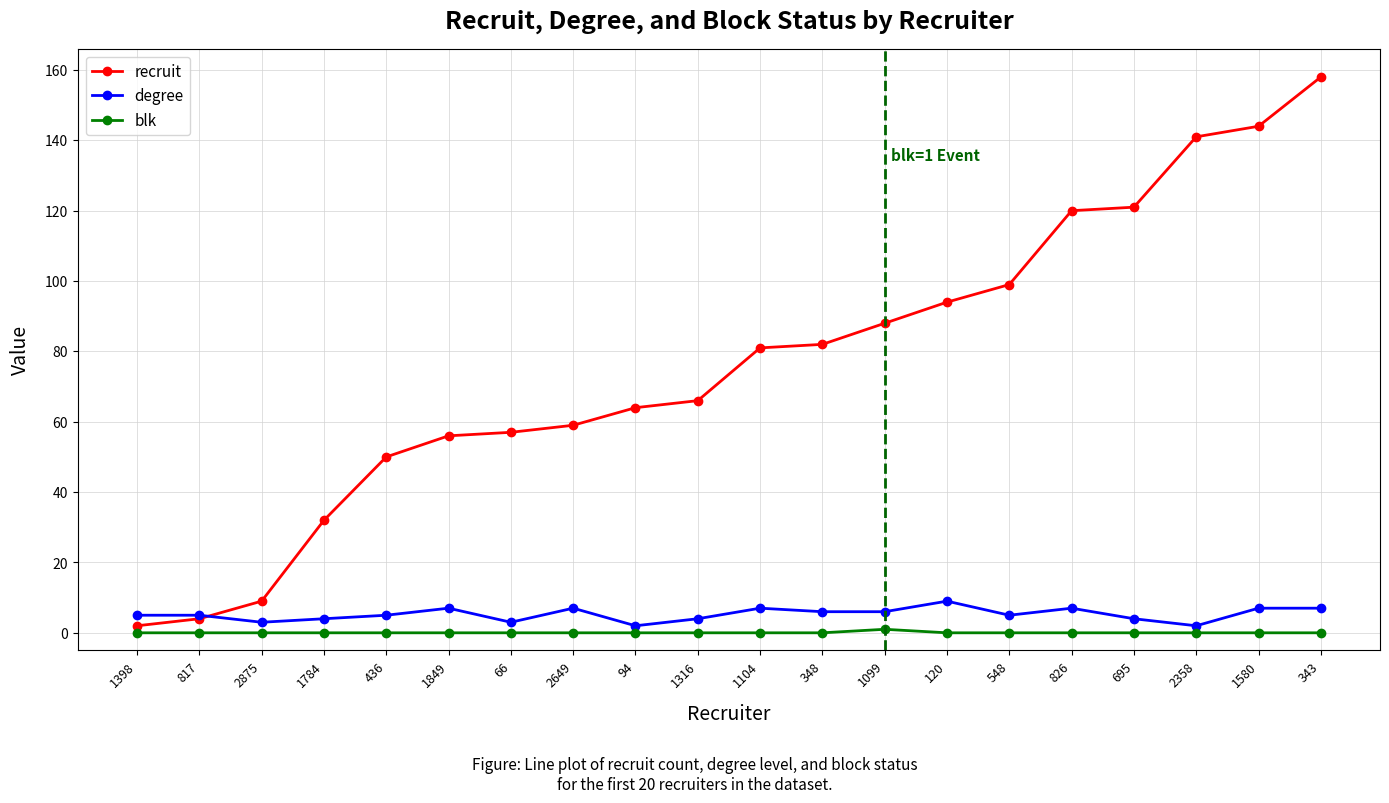

Rank the series at 120 from lowest to highest value.

blk, degree, recruit